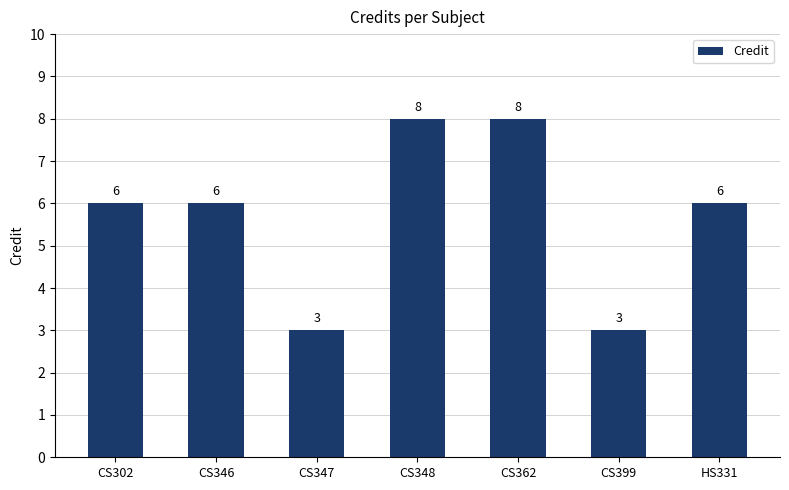

How many values are between 3 and 8?

7